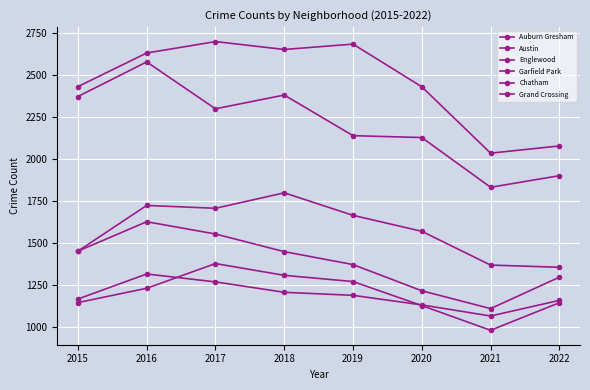

How many data points in Garfield Park are less than 1663?

4